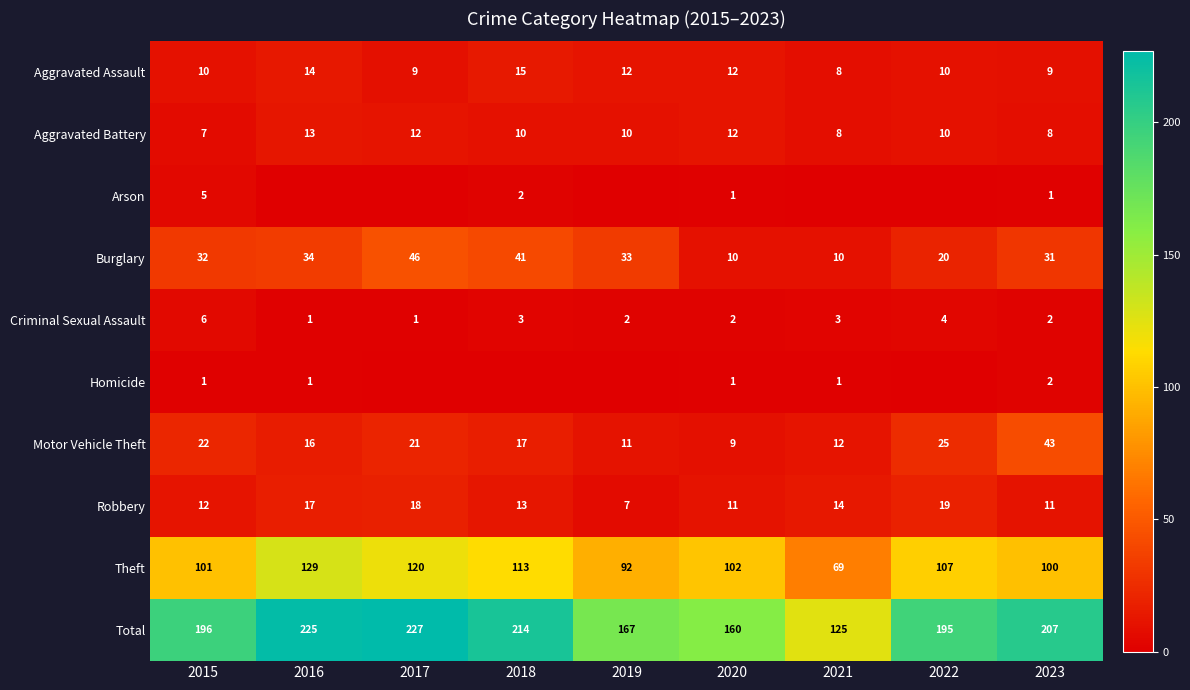

Is the value of Homicide at 2015 greater than the value of Burglary at 2021?

No